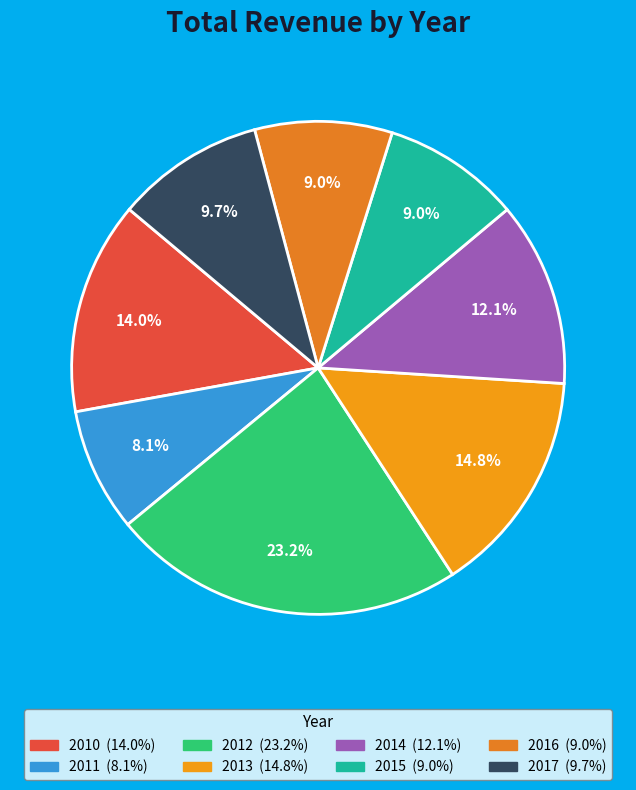

What is the total percentage of 2011 and 2016?

17.1%